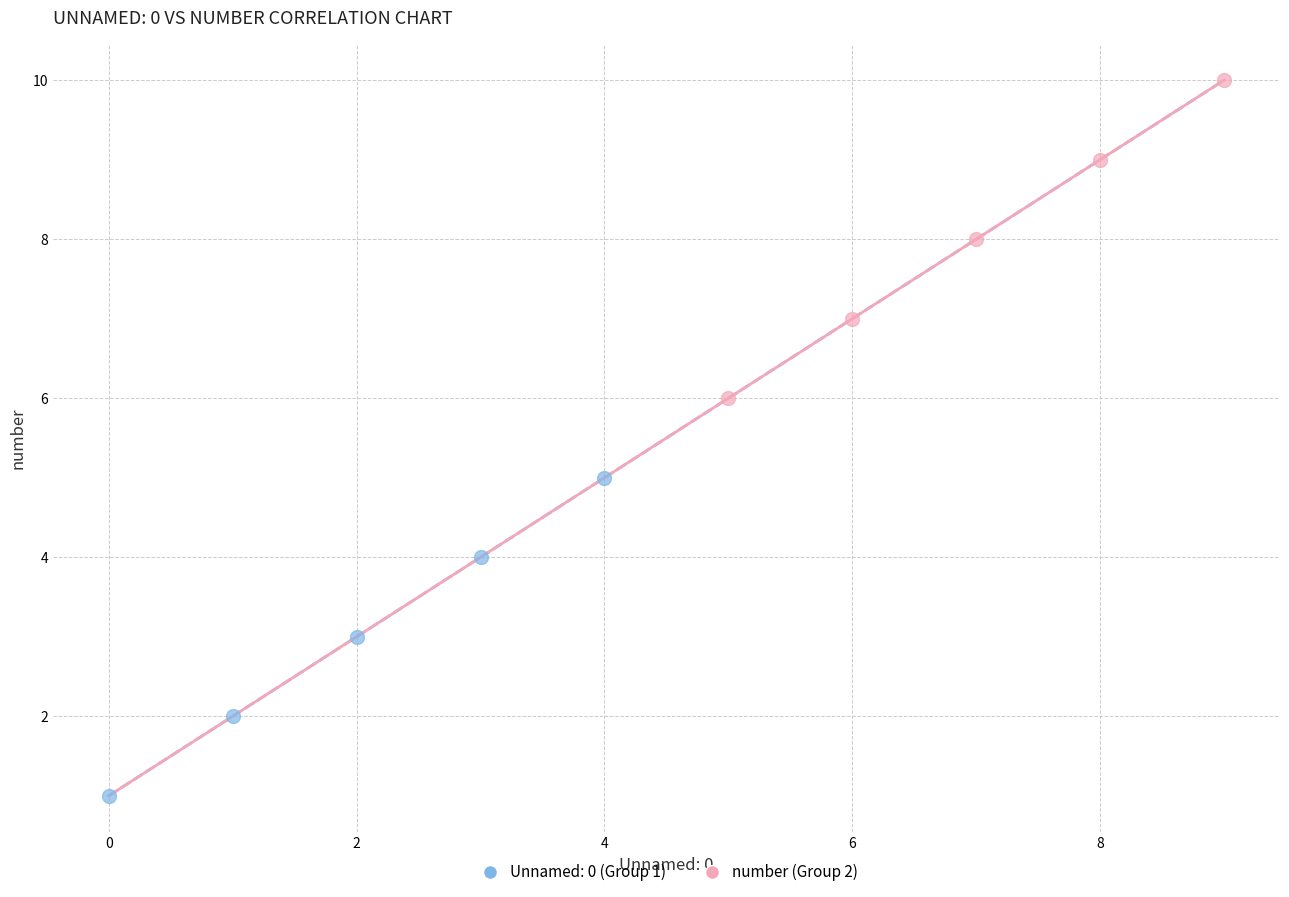

Which series contains the lowest Y value?

Unnamed: 0 (Group 1)